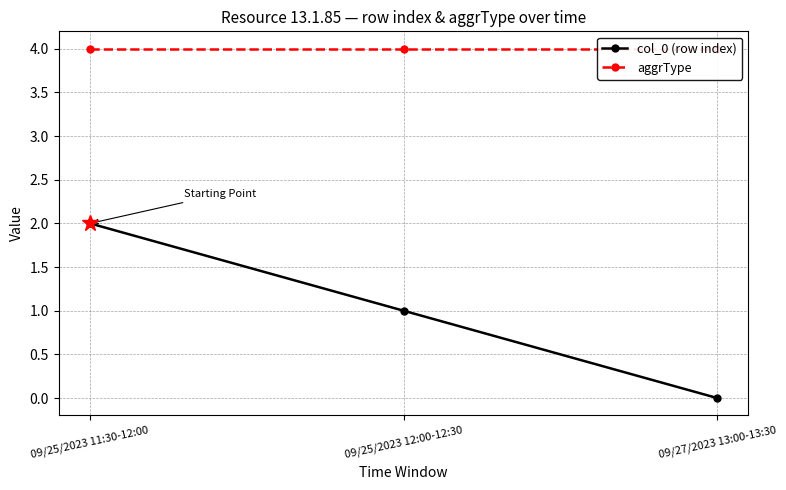

What is the average value of the col_0 (row index) series?

1